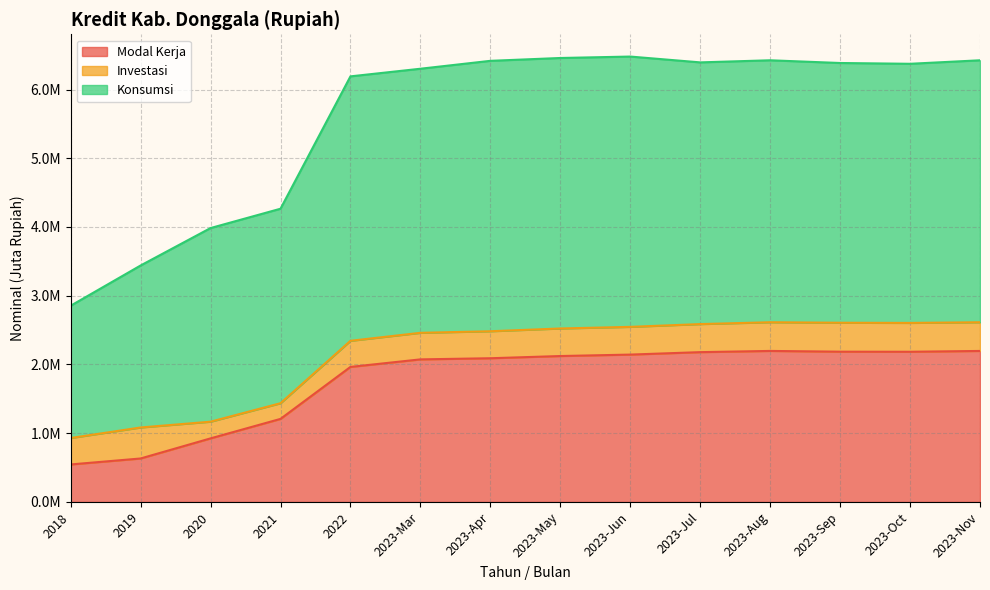

Does the chart have visible grid lines?

Yes